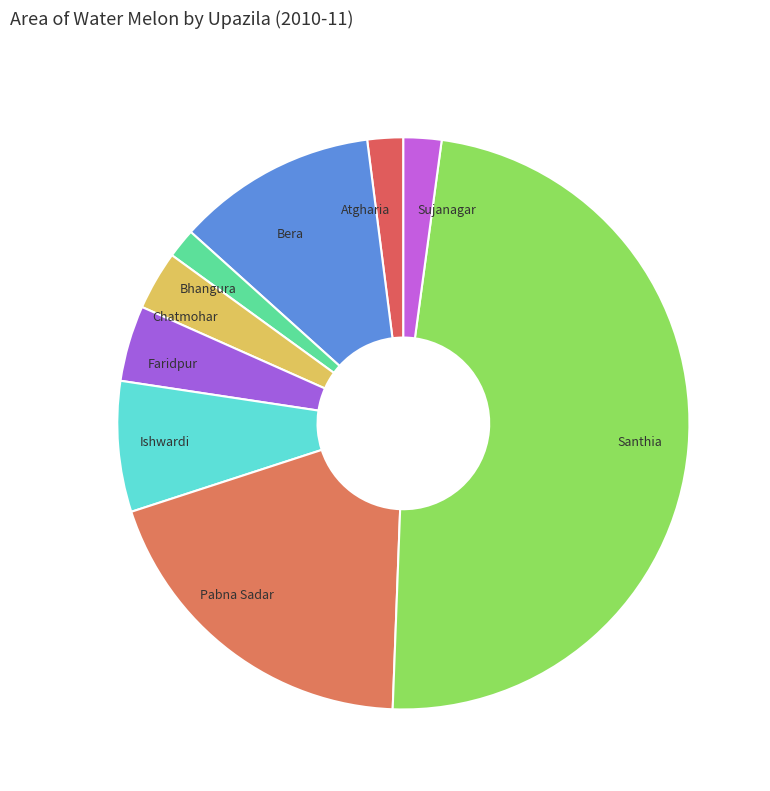

Does Santhia account for over 50% of the chart?

No